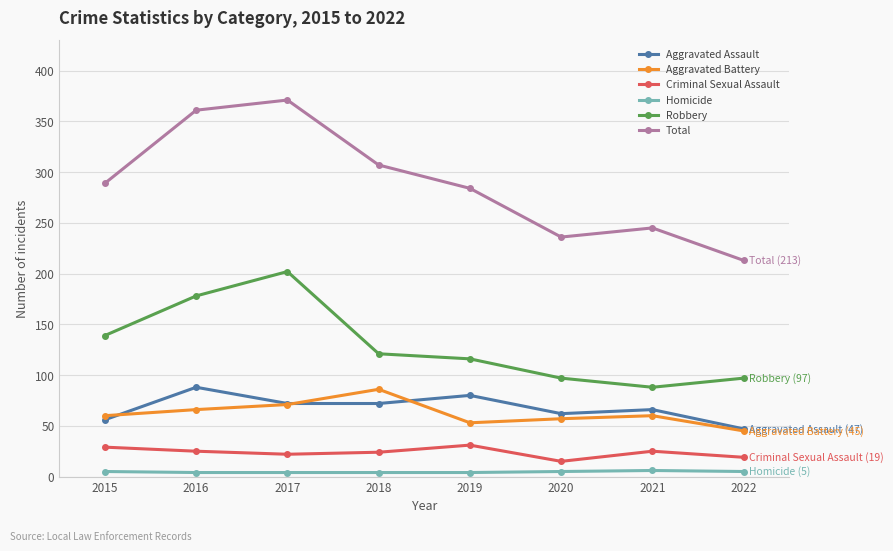

How many data points does each series have?

8